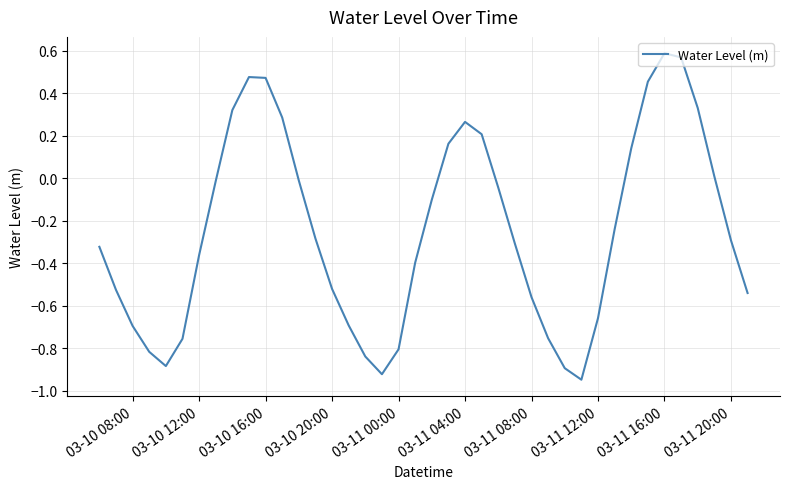

What is the difference between the maximum and minimum values?

1.5